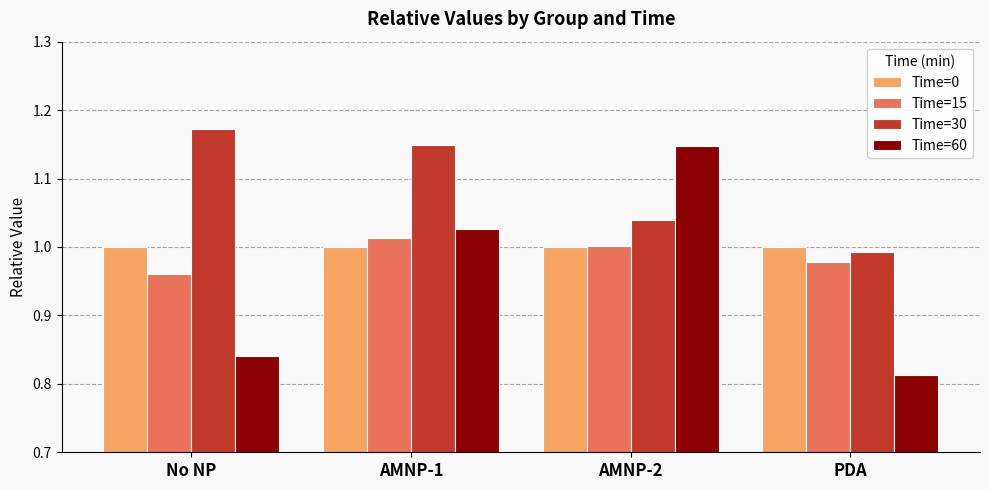

What is the sum of all Time=0 values?

4.0